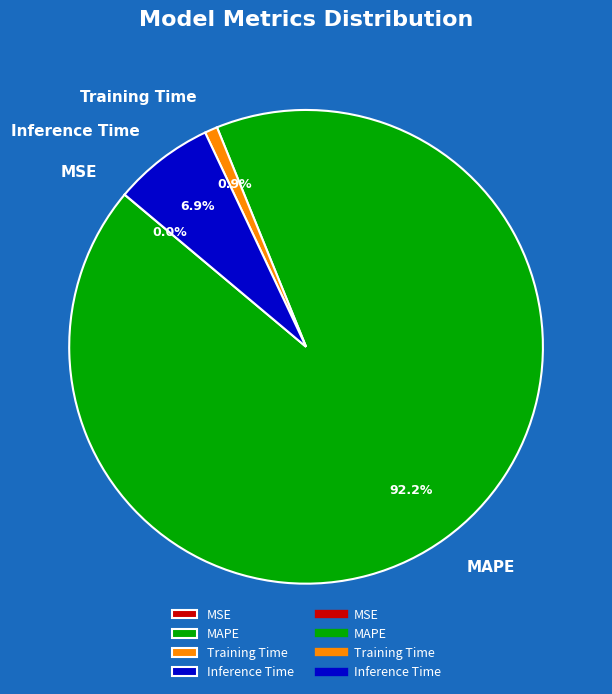

To the nearest percent, what is the average slice percentage?

25%